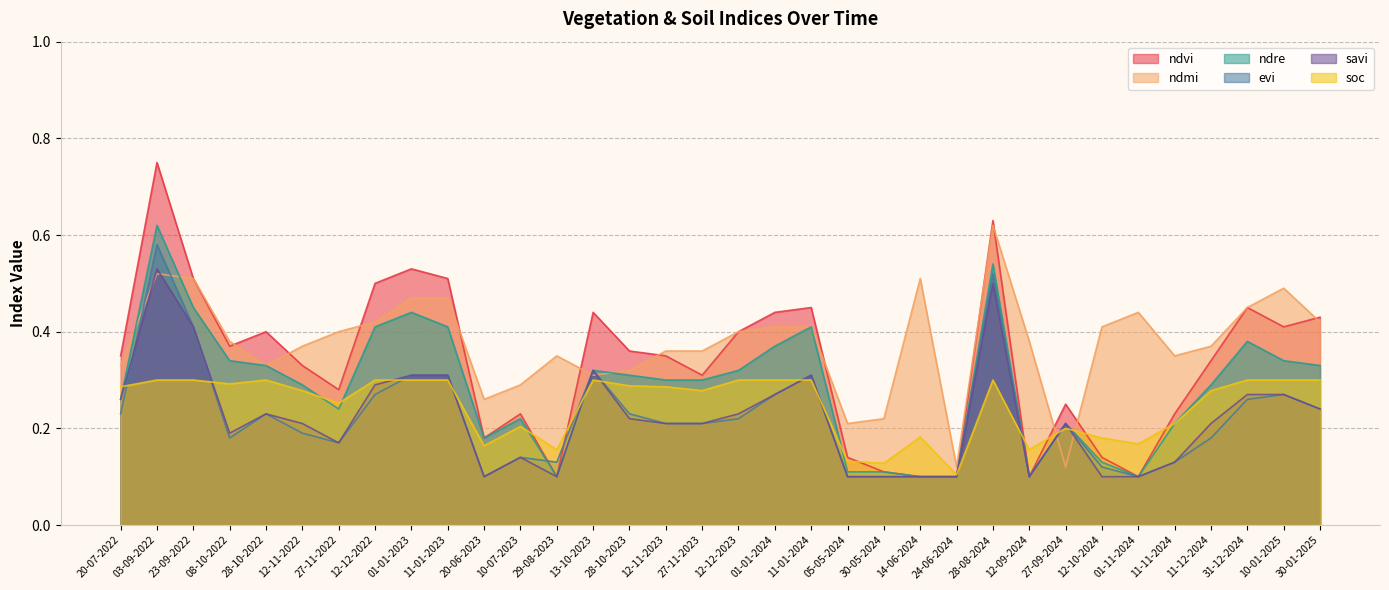

Reading left to right, extract all data points from this chart.

ndvi: 20-07-2022=0.3	03-09-2022=0.8	23-09-2022=0.5	08-10-2022=0.4	28-10-2022=0.4	12-11-2022=0.3	27-11-2022=0.3	12-12-2022=0.5	01-01-2023=0.5	11-01-2023=0.5	20-06-2023=0.2	10-07-2023=0.2	29-08-2023=0.1	13-10-2023=0.4	28-10-2023=0.4	12-11-2023=0.3	27-11-2023=0.3	12-12-2023=0.4	01-01-2024=0.4	11-01-2024=0.5	05-05-2024=0.1	30-05-2024=0.1	14-06-2024=0.1	24-06-2024=0.1	28-08-2024=0.6	12-09-2024=0.1	27-09-2024=0.2	12-10-2024=0.1	01-11-2024=0.1	11-11-2024=0.2	11-12-2024=0.3	31-12-2024=0.5	10-01-2025=0.4	30-01-2025=0.4
ndmi: 20-07-2022=0.3	03-09-2022=0.5	23-09-2022=0.5	08-10-2022=0.4	28-10-2022=0.3	12-11-2022=0.4	27-11-2022=0.4	12-12-2022=0.4	01-01-2023=0.5	11-01-2023=0.5	20-06-2023=0.3	10-07-2023=0.3	29-08-2023=0.3	13-10-2023=0.3	28-10-2023=0.3	12-11-2023=0.4	27-11-2023=0.4	12-12-2023=0.4	01-01-2024=0.4	11-01-2024=0.4	05-05-2024=0.2	30-05-2024=0.2	14-06-2024=0.5	24-06-2024=0.1	28-08-2024=0.6	12-09-2024=0.4	27-09-2024=0.1	12-10-2024=0.4	01-11-2024=0.4	11-11-2024=0.3	11-12-2024=0.4	31-12-2024=0.5	10-01-2025=0.5	30-01-2025=0.4
ndre: 20-07-2022=0.3	03-09-2022=0.6	23-09-2022=0.5	08-10-2022=0.3	28-10-2022=0.3	12-11-2022=0.3	27-11-2022=0.2	12-12-2022=0.4	01-01-2023=0.4	11-01-2023=0.4	20-06-2023=0.2	10-07-2023=0.2	29-08-2023=0.1	13-10-2023=0.3	28-10-2023=0.3	12-11-2023=0.3	27-11-2023=0.3	12-12-2023=0.3	01-01-2024=0.4	11-01-2024=0.4	05-05-2024=0.1	30-05-2024=0.1	14-06-2024=0.1	24-06-2024=0.1	28-08-2024=0.5	12-09-2024=0.1	27-09-2024=0.2	12-10-2024=0.1	01-11-2024=0.1	11-11-2024=0.2	11-12-2024=0.3	31-12-2024=0.4	10-01-2025=0.3	30-01-2025=0.3
evi: 20-07-2022=0.2	03-09-2022=0.6	23-09-2022=0.4	08-10-2022=0.2	28-10-2022=0.2	12-11-2022=0.2	27-11-2022=0.2	12-12-2022=0.3	01-01-2023=0.3	11-01-2023=0.3	20-06-2023=0.1	10-07-2023=0.1	29-08-2023=0.1	13-10-2023=0.3	28-10-2023=0.2	12-11-2023=0.2	27-11-2023=0.2	12-12-2023=0.2	01-01-2024=0.3	11-01-2024=0.3	05-05-2024=0.1	30-05-2024=0.1	14-06-2024=0.1	24-06-2024=0.1	28-08-2024=0.5	12-09-2024=0.1	27-09-2024=0.2	12-10-2024=0.1	01-11-2024=0.1	11-11-2024=0.1	11-12-2024=0.2	31-12-2024=0.3	10-01-2025=0.3	30-01-2025=0.2
savi: 20-07-2022=0.3	03-09-2022=0.5	23-09-2022=0.4	08-10-2022=0.2	28-10-2022=0.2	12-11-2022=0.2	27-11-2022=0.2	12-12-2022=0.3	01-01-2023=0.3	11-01-2023=0.3	20-06-2023=0.1	10-07-2023=0.1	29-08-2023=0.1	13-10-2023=0.3	28-10-2023=0.2	12-11-2023=0.2	27-11-2023=0.2	12-12-2023=0.2	01-01-2024=0.3	11-01-2024=0.3	05-05-2024=0.1	30-05-2024=0.1	14-06-2024=0.1	24-06-2024=0.1	28-08-2024=0.5	12-09-2024=0.1	27-09-2024=0.2	12-10-2024=0.1	01-11-2024=0.1	11-11-2024=0.1	11-12-2024=0.2	31-12-2024=0.3	10-01-2025=0.3	30-01-2025=0.2
soc: 20-07-2022=0.3	03-09-2022=0.3	23-09-2022=0.3	08-10-2022=0.3	28-10-2022=0.3	12-11-2022=0.3	27-11-2022=0.3	12-12-2022=0.3	01-01-2023=0.3	11-01-2023=0.3	20-06-2023=0.2	10-07-2023=0.2	29-08-2023=0.2	13-10-2023=0.3	28-10-2023=0.3	12-11-2023=0.3	27-11-2023=0.3	12-12-2023=0.3	01-01-2024=0.3	11-01-2024=0.3	05-05-2024=0.1	30-05-2024=0.1	14-06-2024=0.2	24-06-2024=0.1	28-08-2024=0.3	12-09-2024=0.2	27-09-2024=0.2	12-10-2024=0.2	01-11-2024=0.2	11-11-2024=0.2	11-12-2024=0.3	31-12-2024=0.3	10-01-2025=0.3	30-01-2025=0.3